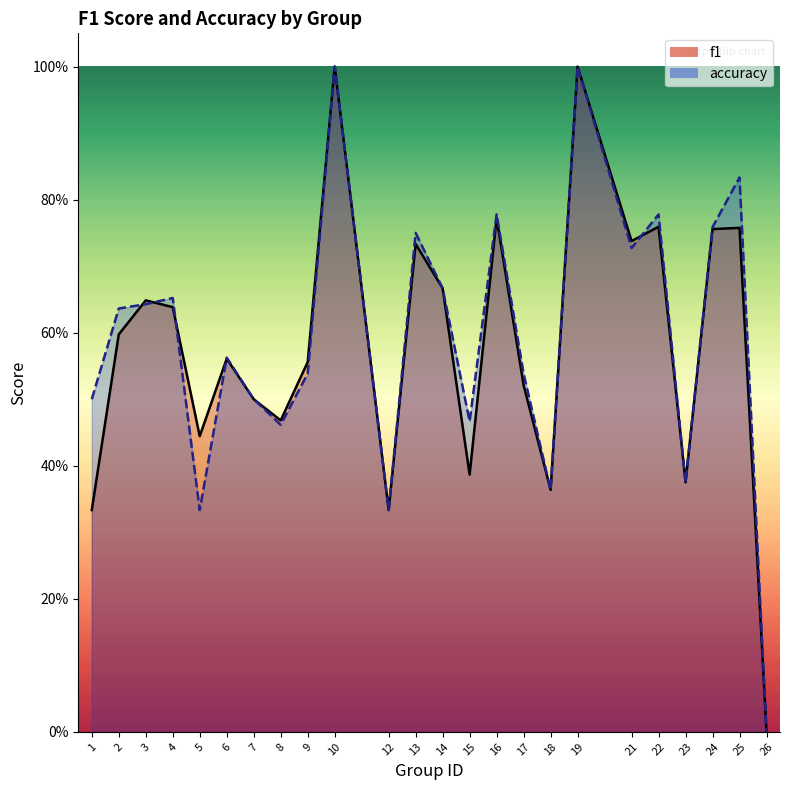

The accuracy series shows 1.6 at 10. True or false?

False